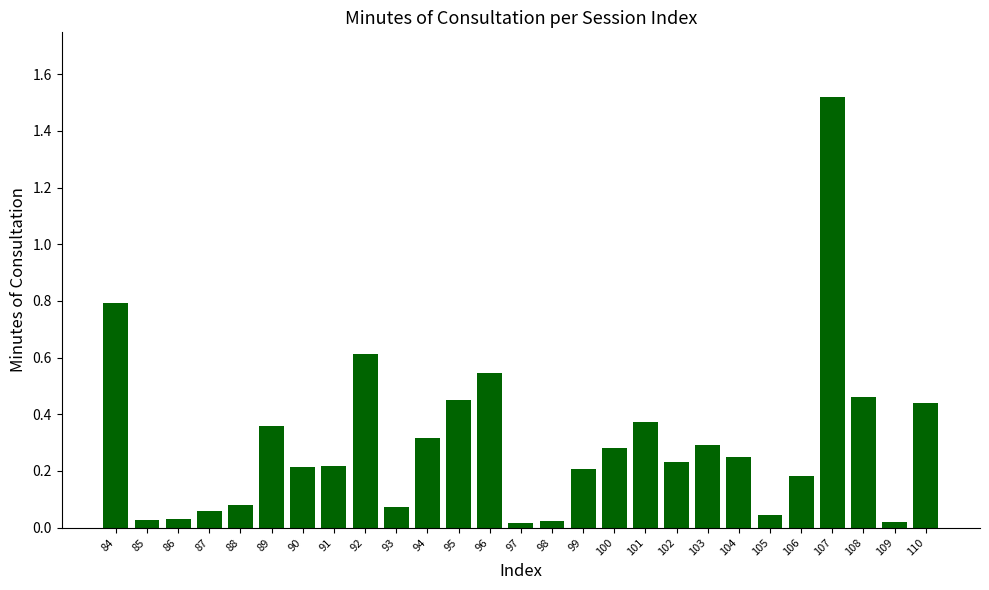

What is the change in value from 93 to 107?

+1.4